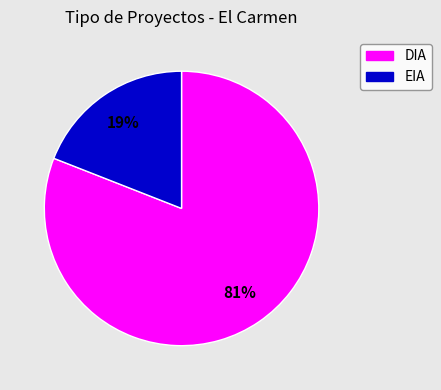

True or false: EIA accounts for 19% of the total.

True